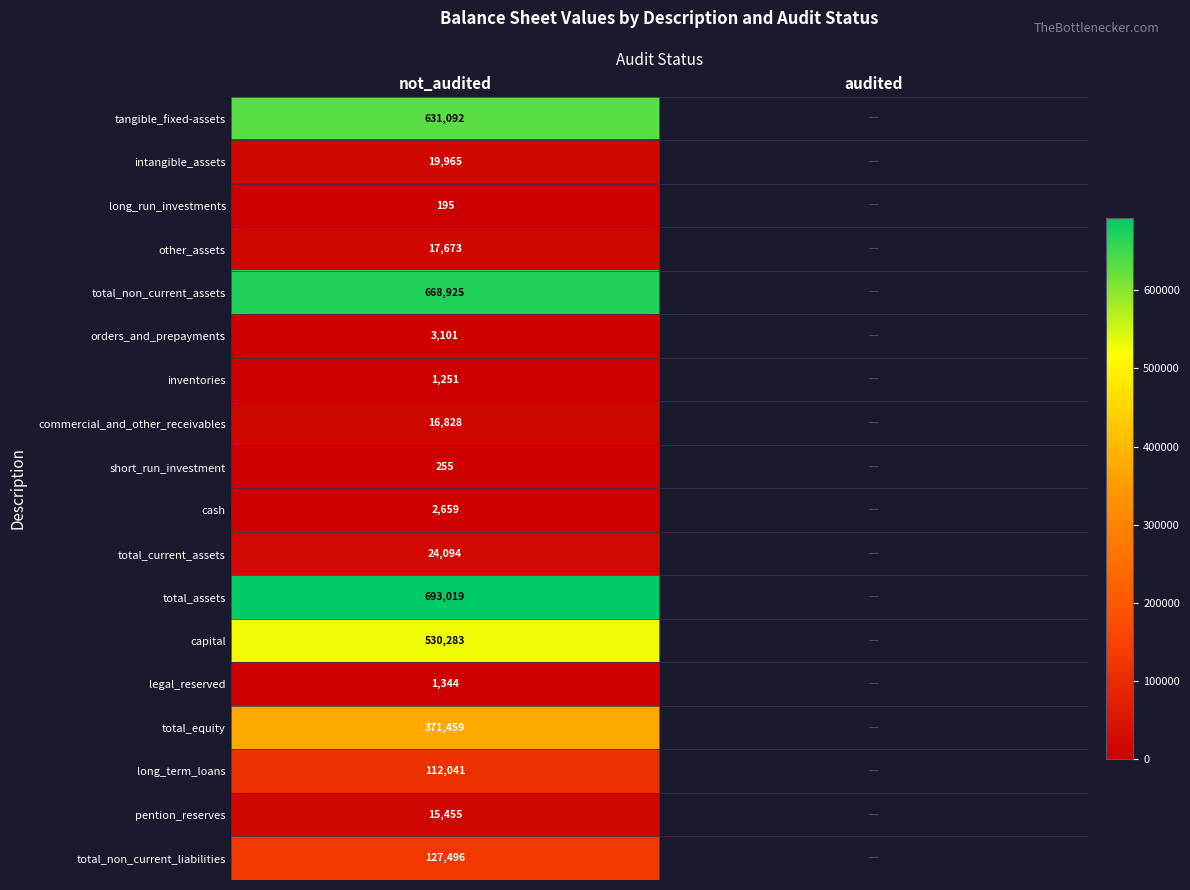

The value of legal_reserved at not_audited is 303. True or false?

False